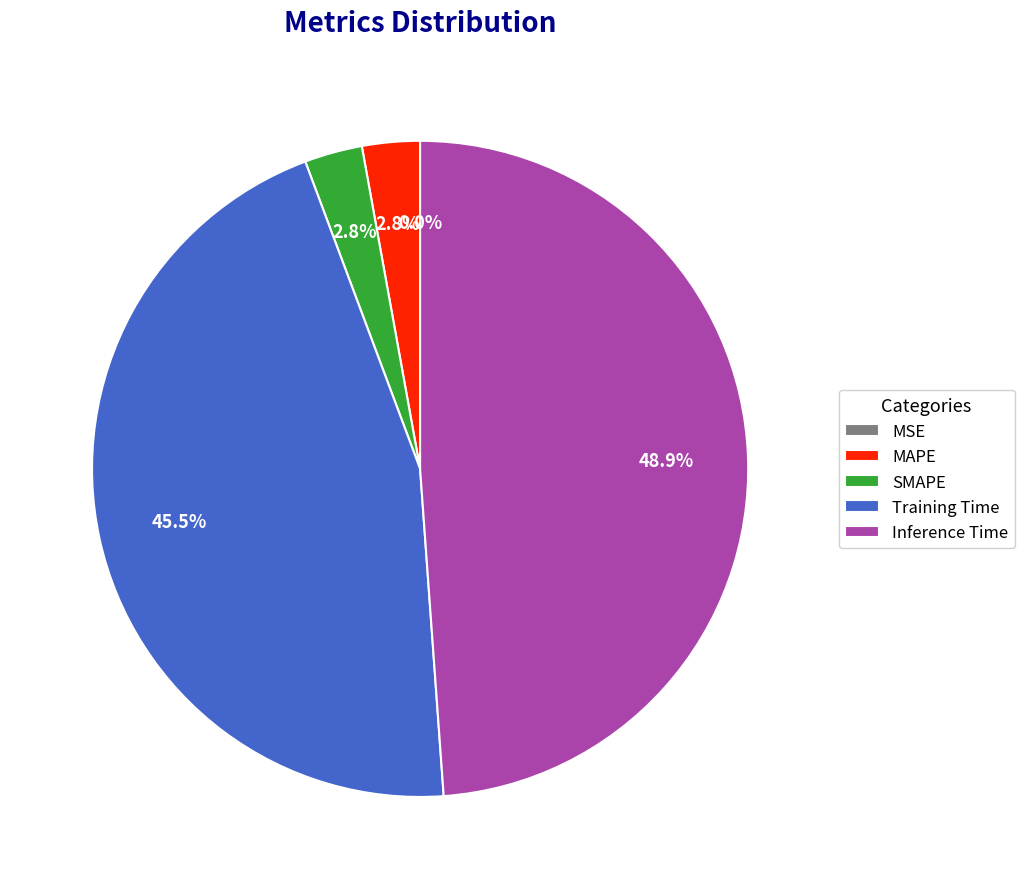

What is the largest slice in the pie chart?

Inference Time